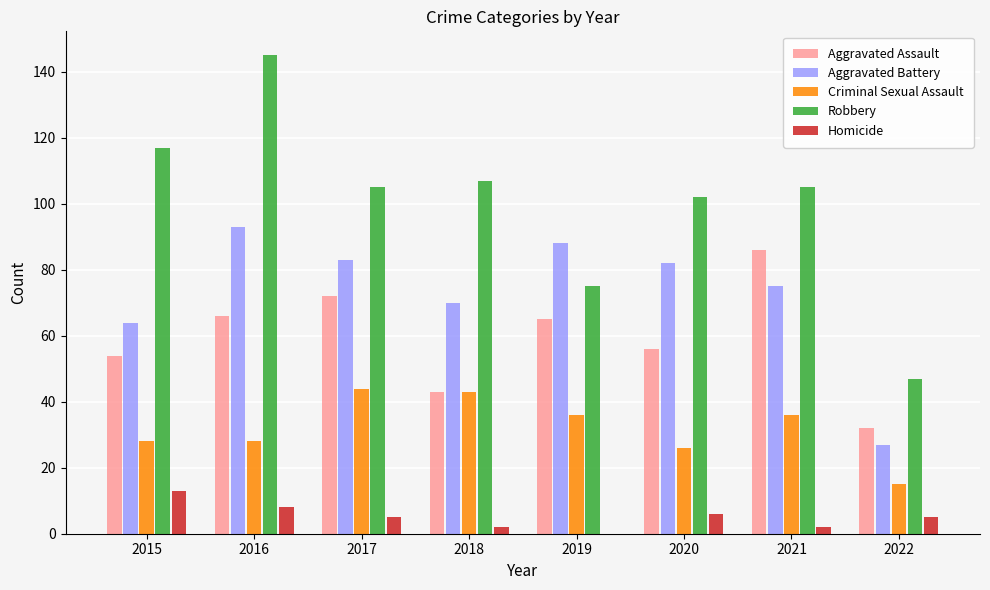

At which category is the sum across all series the highest?

2016